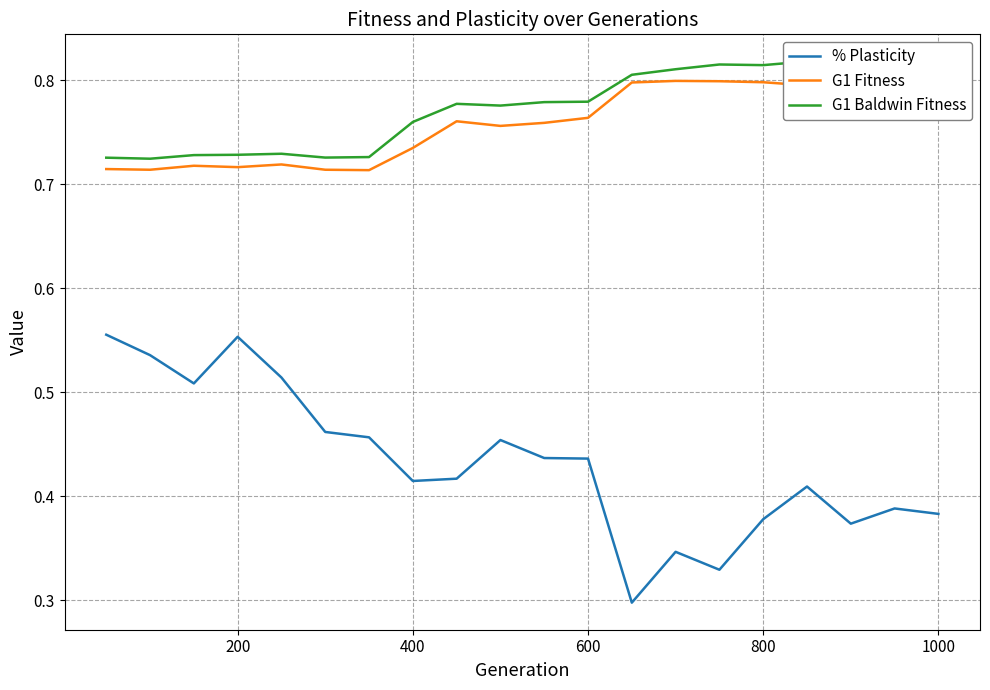

The % Plasticity series shows 0.7 at 400. True or false?

False